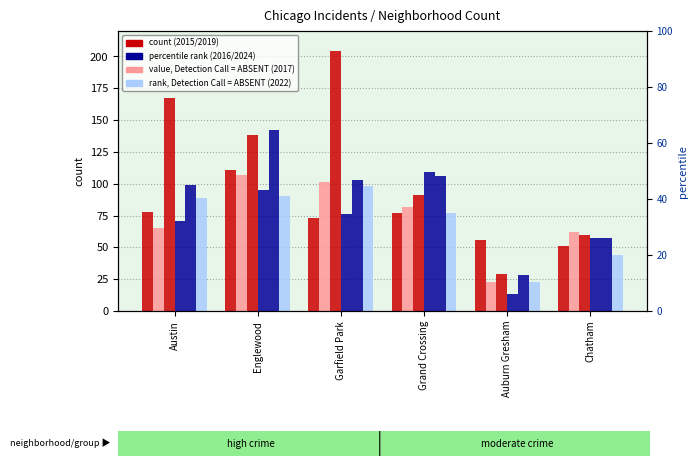

At which label is 2016 closest to 85?

Austin